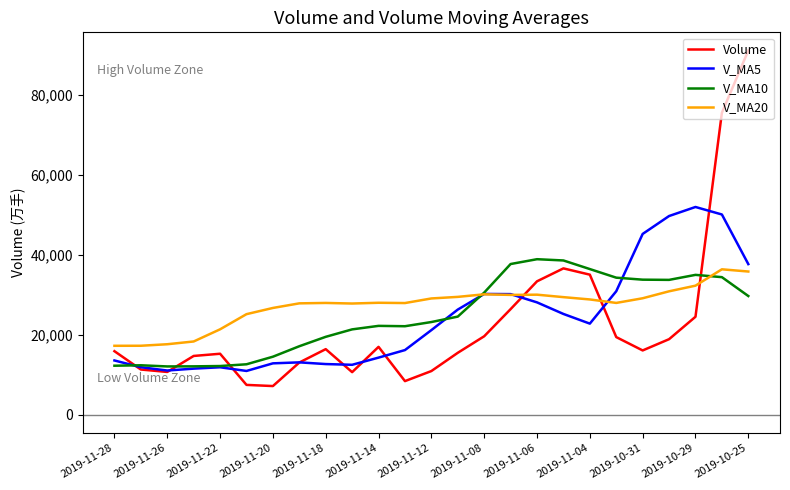

Does the chart have visible grid lines?

No